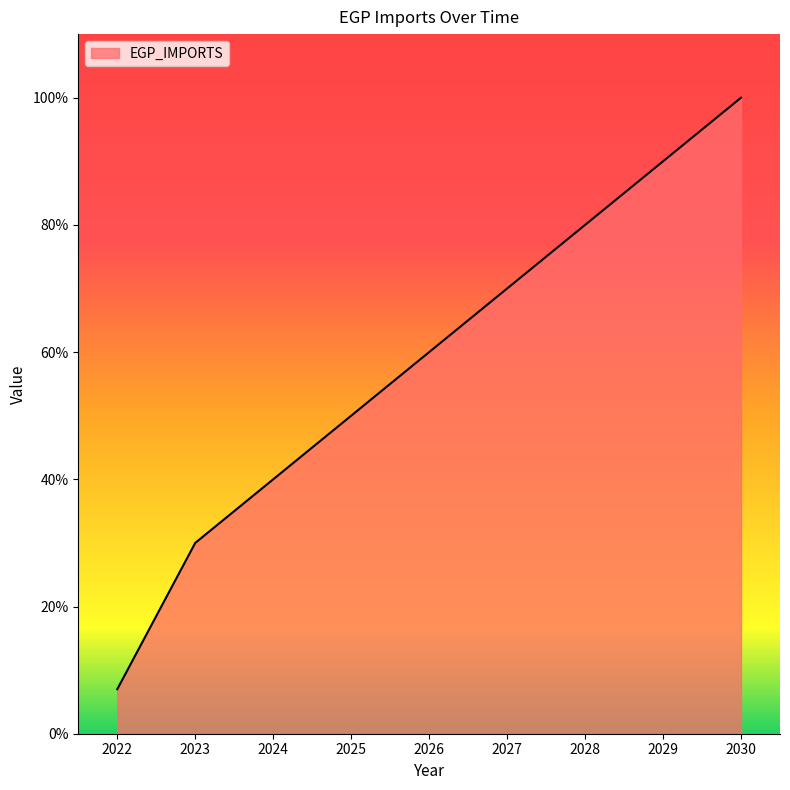

Where is the data nearest to the value 0?

2022